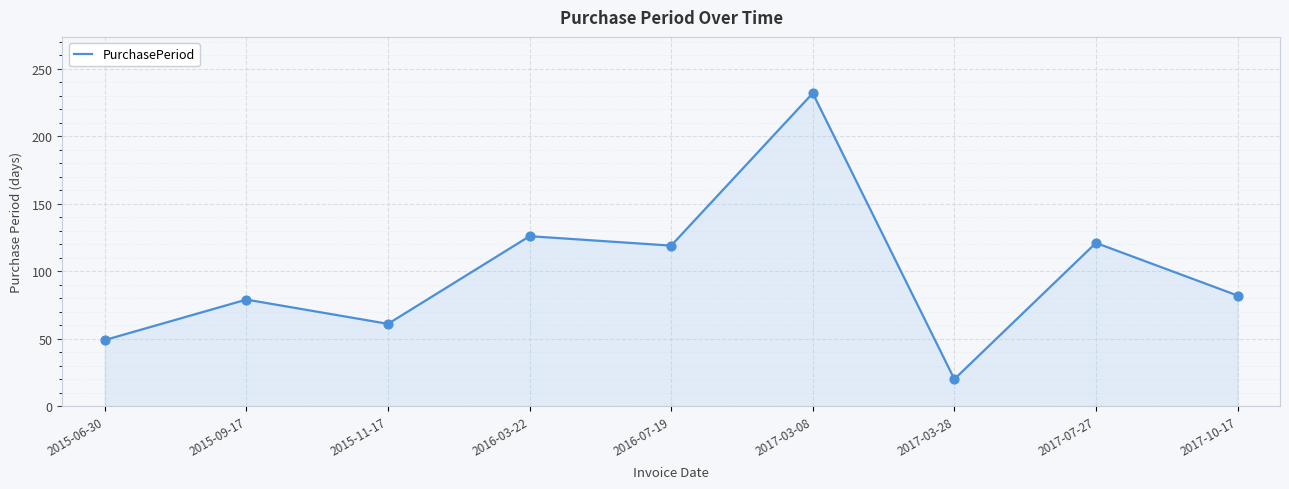

What is the change in value from 2017-03-28 to 2017-10-17?

+62